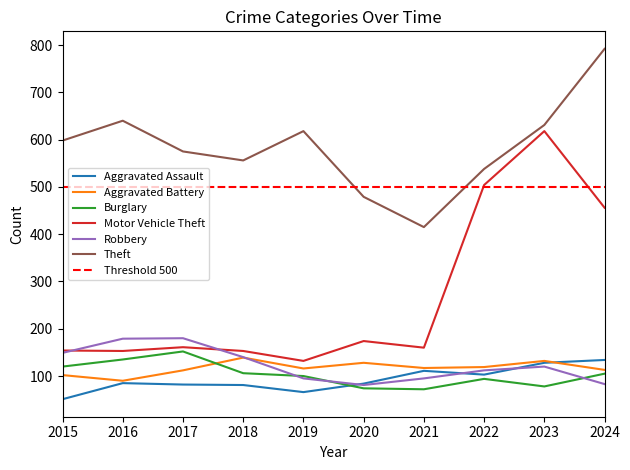

True or false: Aggravated Battery has more than 1 points higher than both neighbors.

True